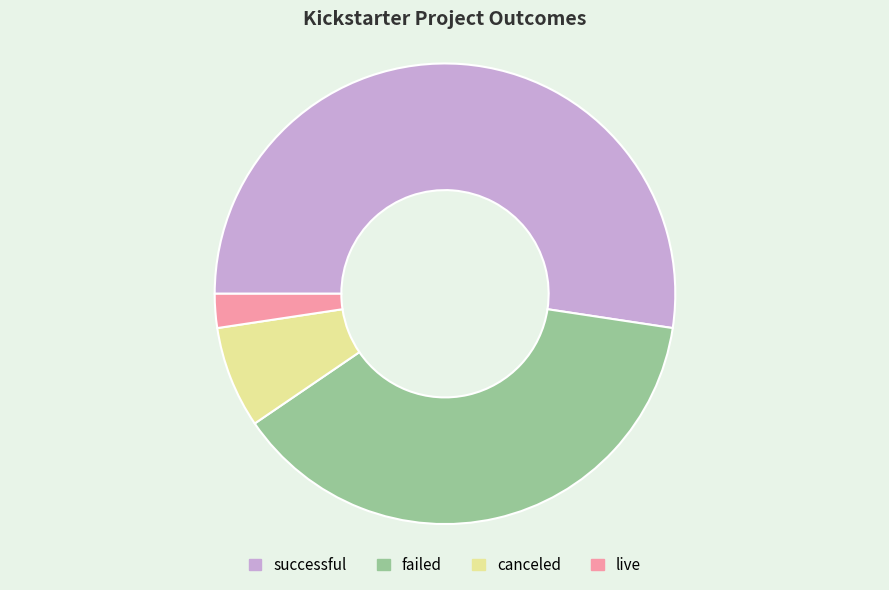

Between failed and canceled, which is larger?

failed